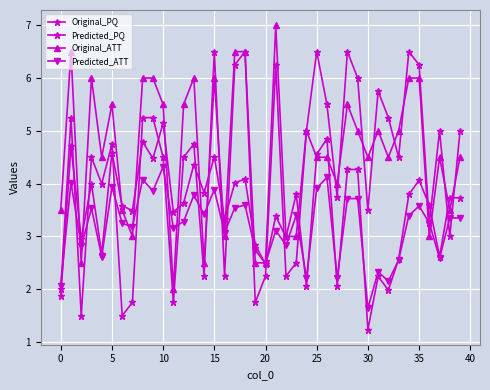

What is the label of the 26th point from the right?

14